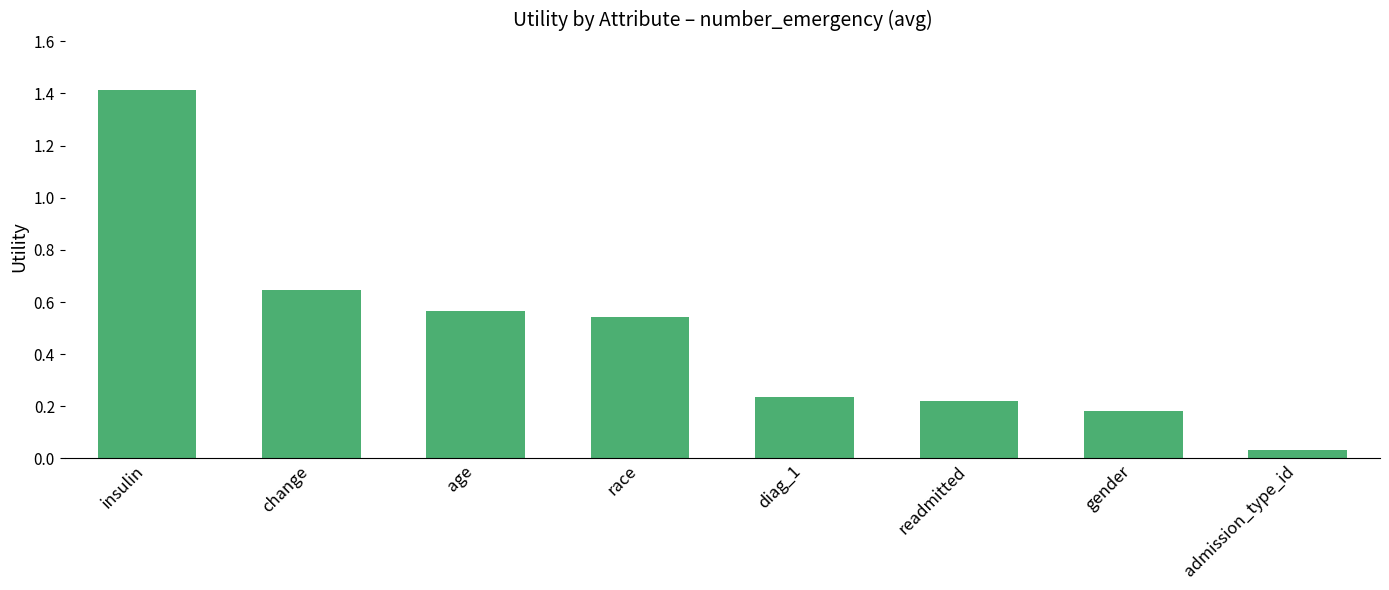

Is it true that the value at insulin is 1.4?

True